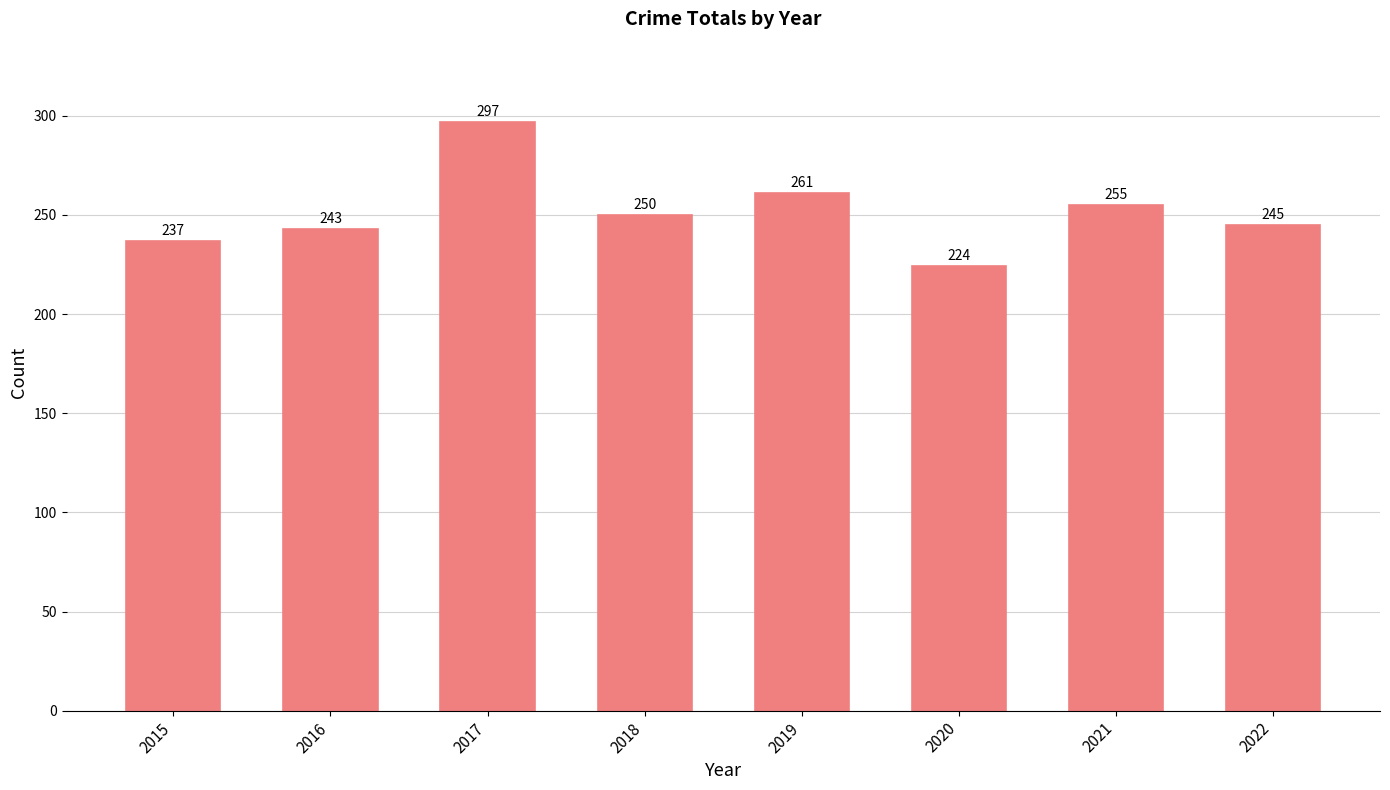

Which has a higher value, 2021 or 2017?

2017